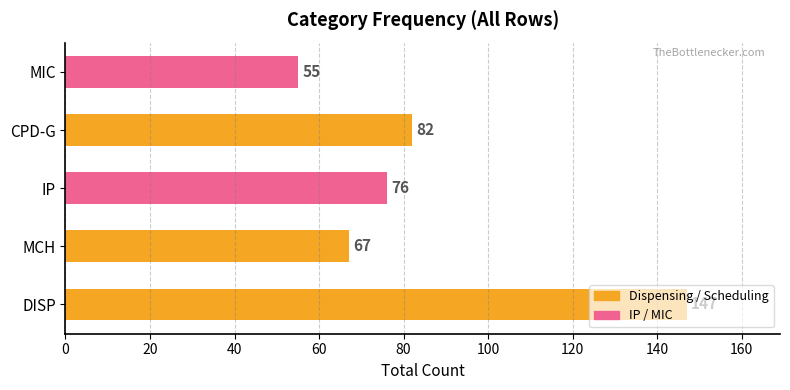

What is the sum of the values at CPD-G and MIC?

137